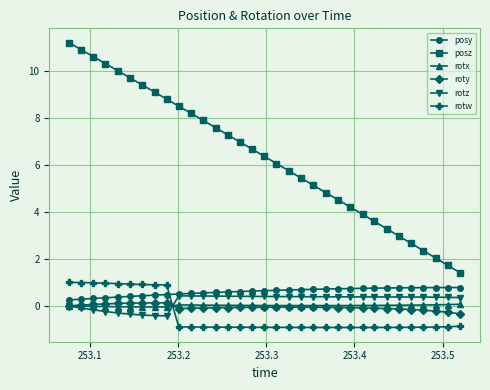

Which series has the largest total across all categories?

posz